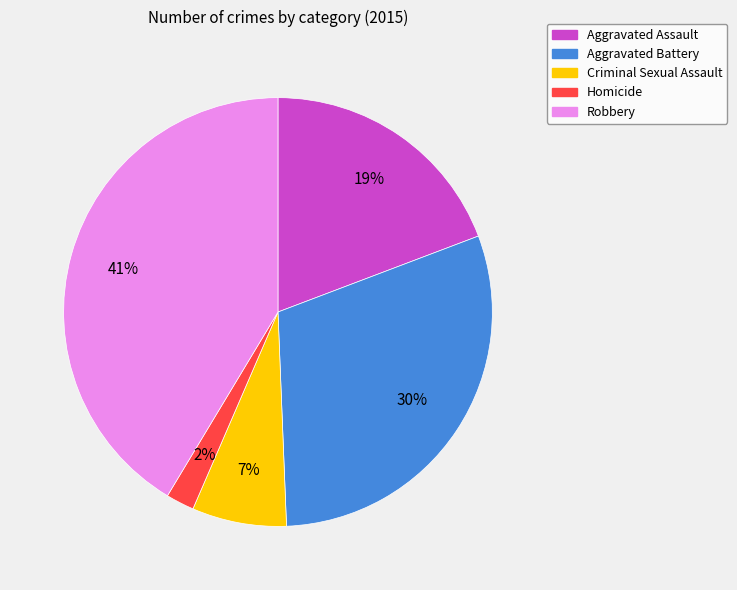

To the nearest percent, what is the difference between the largest and smallest slice percentages?

39%